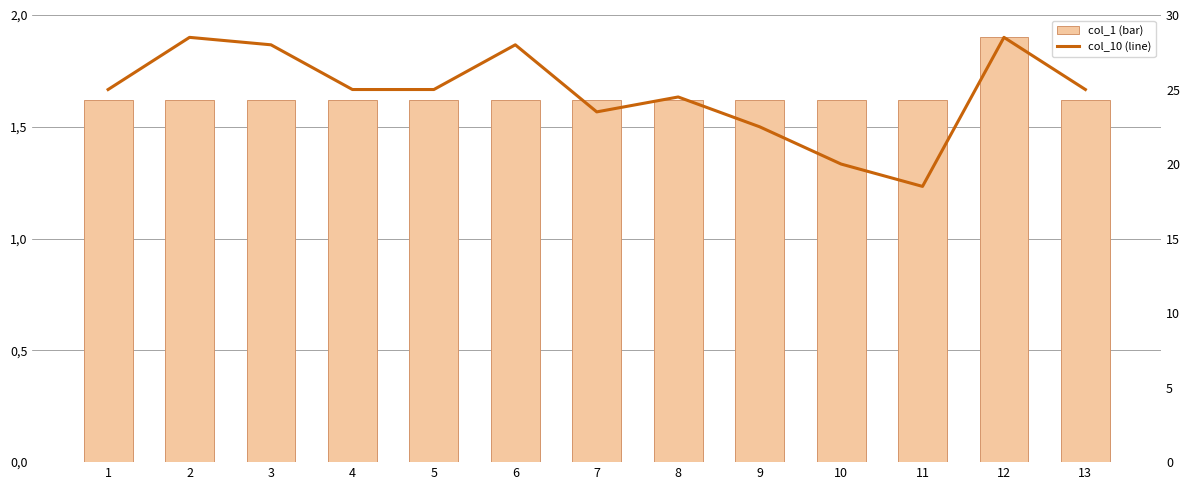

Reading left to right, list all the values displayed in this chart.

col_1 (bar): 1=1.6	2=1.6	3=1.6	4=1.6	5=1.6	6=1.6	7=1.6	8=1.6	9=1.6	10=1.6	11=1.6	12=1.9	13=1.6
col_10 (line): 1=25.0	2=28.5	3=28.0	4=25.0	5=25.0	6=28.0	7=23.5	8=24.5	9=22.5	10=20.0	11=18.5	12=28.5	13=25.0